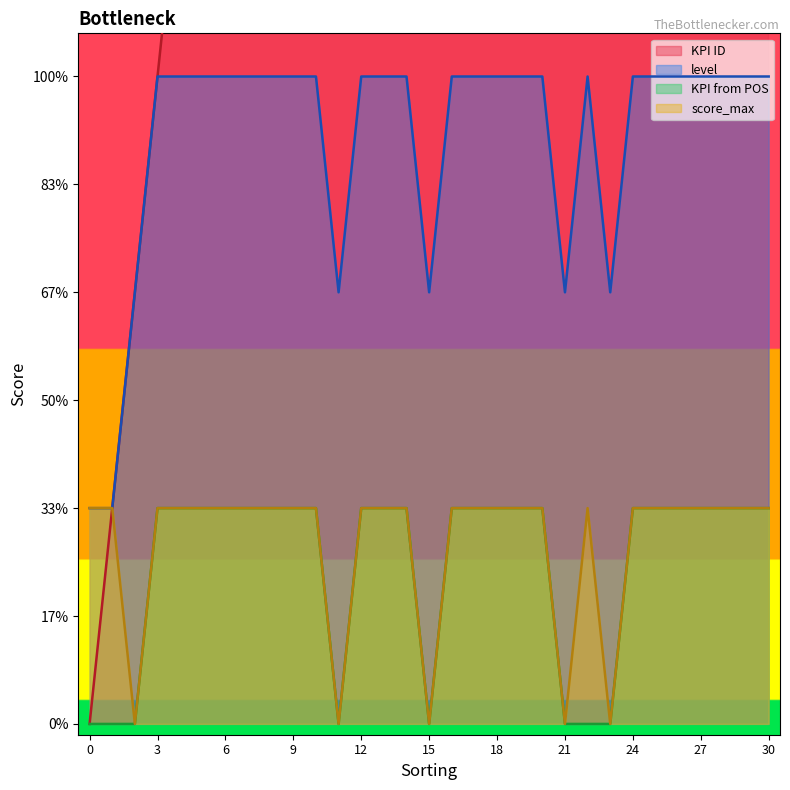

Reading left to right, transcribe all the data shown in this chart.

KPI ID: 0=0	1=1	2=2	3=3	4=4	5=5	6=6	7=7	8=8	9=9	10=10	11=11	12=12	13=13	14=14	15=15	16=16	17=17	18=18	19=19	20=20	21=21	22=22	23=23	24=24	25=25	26=26	27=27	28=28	29=29	30=30
level: 0=1	1=1	2=2	3=3	4=3	5=3	6=3	7=3	8=3	9=3	10=3	11=2	12=3	13=3	14=3	15=2	16=3	17=3	18=3	19=3	20=3	21=2	22=3	23=2	24=3	25=3	26=3	27=3	28=3	29=3	30=3
KPI from POS: 0=0	1=0	2=0	3=1	4=1	5=1	6=1	7=1	8=1	9=1	10=1	11=0	12=1	13=1	14=1	15=0	16=1	17=1	18=1	19=1	20=1	21=0	22=0	23=0	24=1	25=1	26=1	27=1	28=1	29=1	30=1
score_max: 0=1	1=1	2=0	3=1	4=1	5=1	6=1	7=1	8=1	9=1	10=1	11=0	12=1	13=1	14=1	15=0	16=1	17=1	18=1	19=1	20=1	21=0	22=1	23=0	24=1	25=1	26=1	27=1	28=1	29=1	30=1